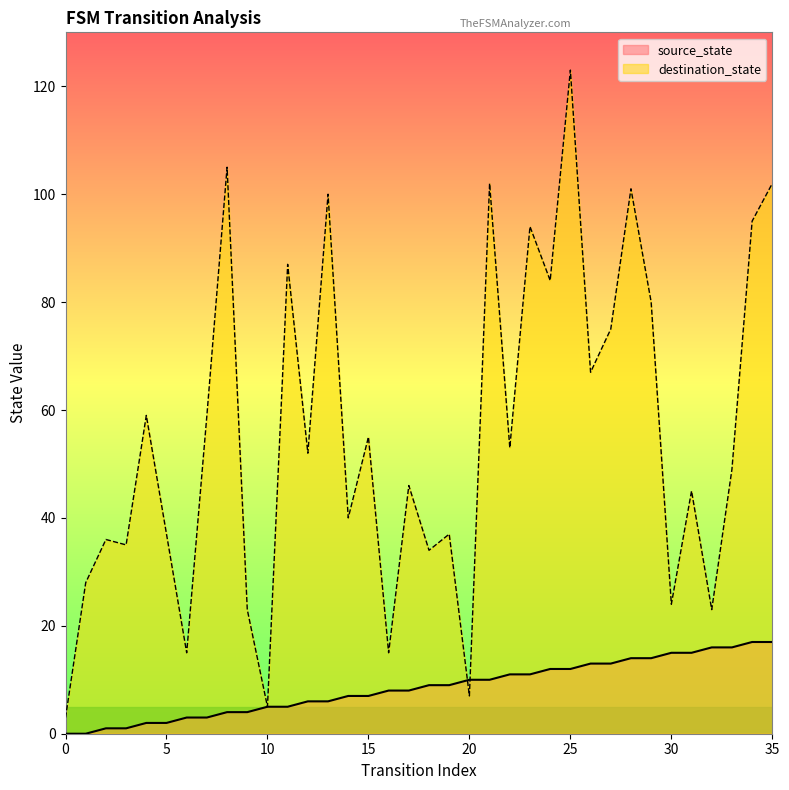

What is the maximum value for destination_state?

123